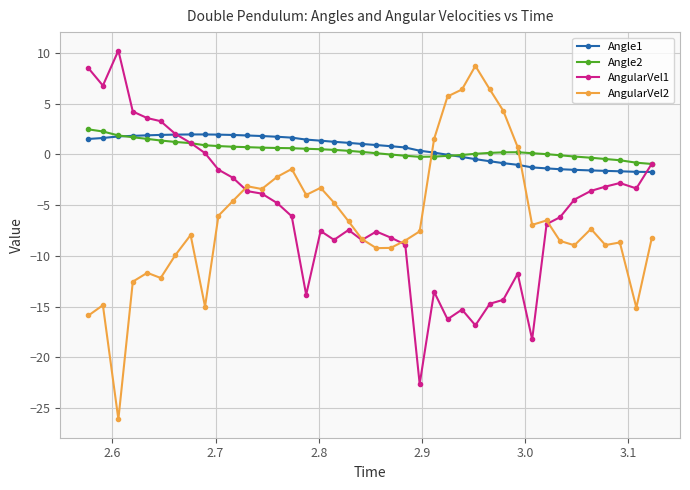

What is the minimum value for AngularVel1?

-22.6